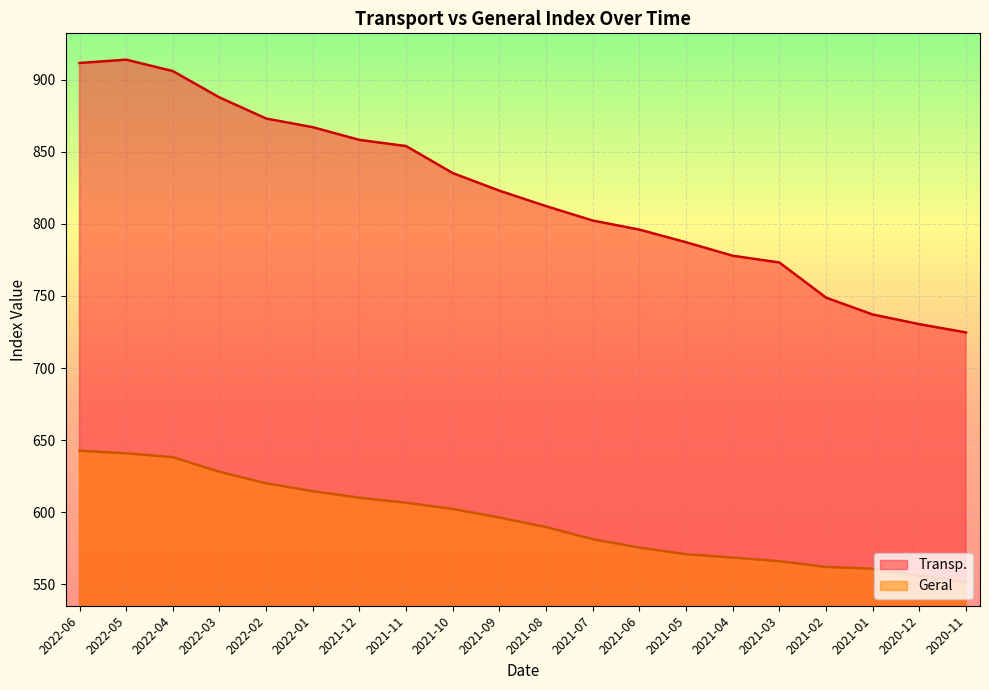

What is the total value across all series at 2021-11?

1460.6